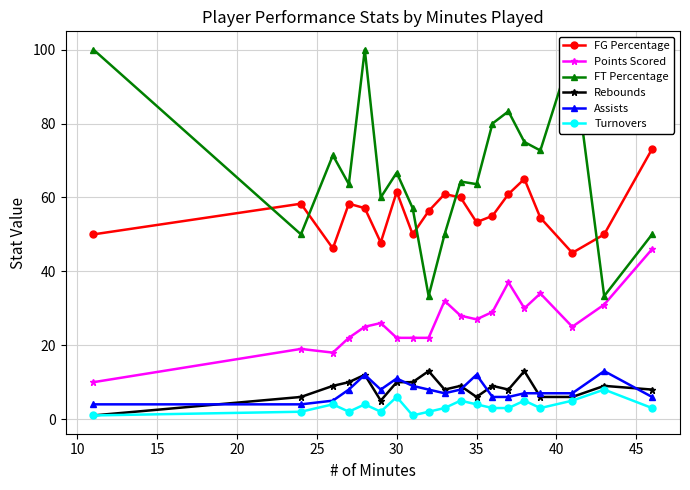

True or false: FG Percentage and Rebounds cross at least once.

False